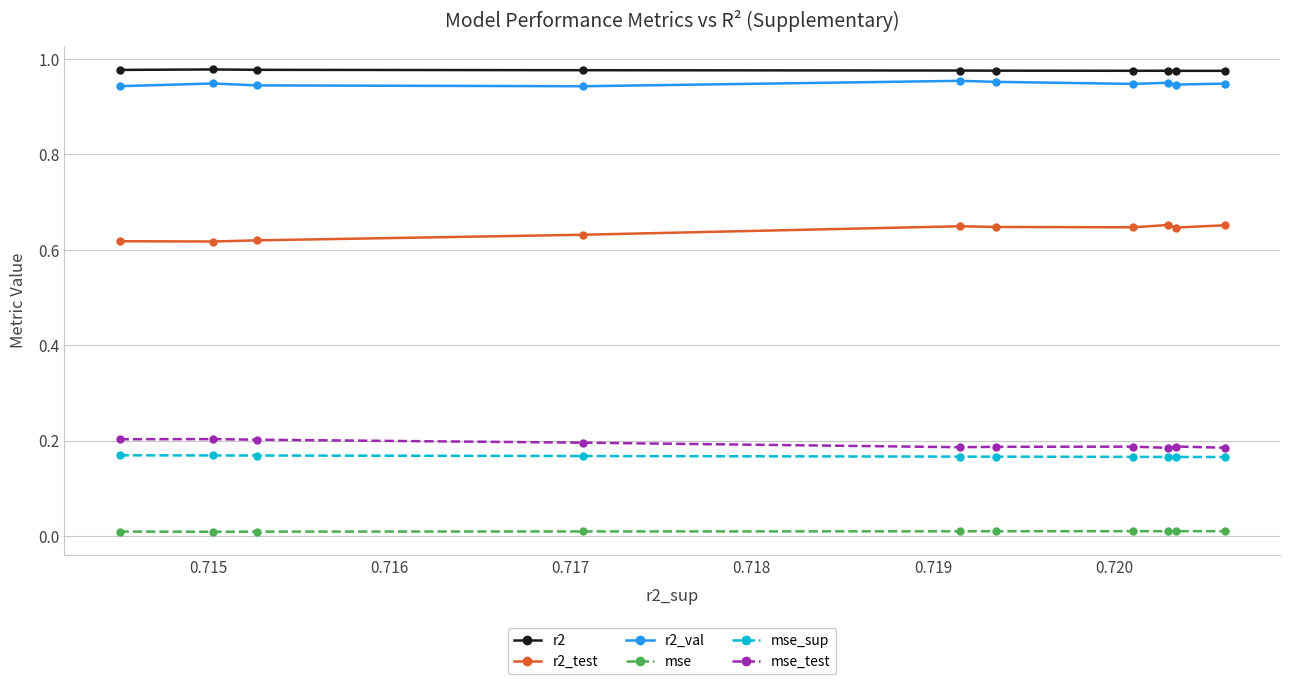

True or false: mse and r2_val intersect in this chart.

False